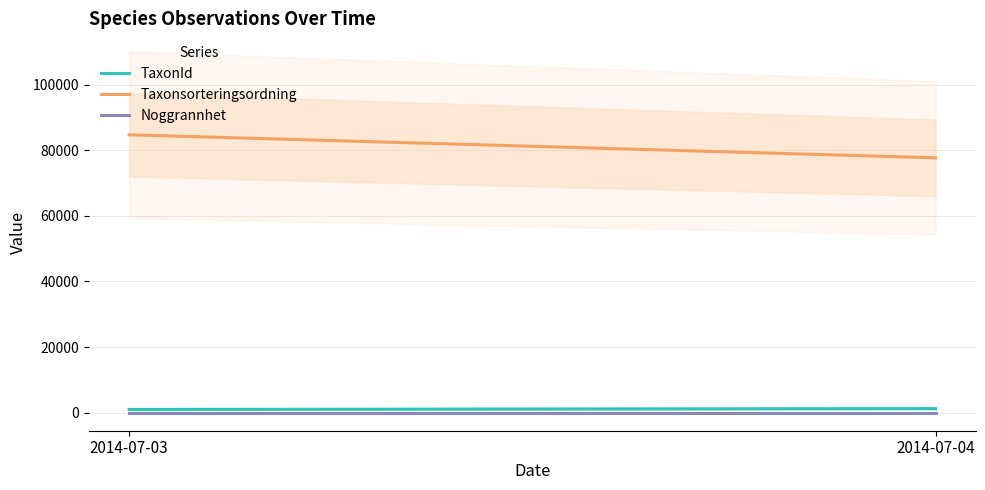

Reading left to right, extract all data points from this chart.

TaxonId: 2014-07-03=984.4	2014-07-04=1249.0
Taxonsorteringsordning: 2014-07-03=84693.6	2014-07-04=77668.0
Noggrannhet: 2014-07-03=10.0	2014-07-04=10.0